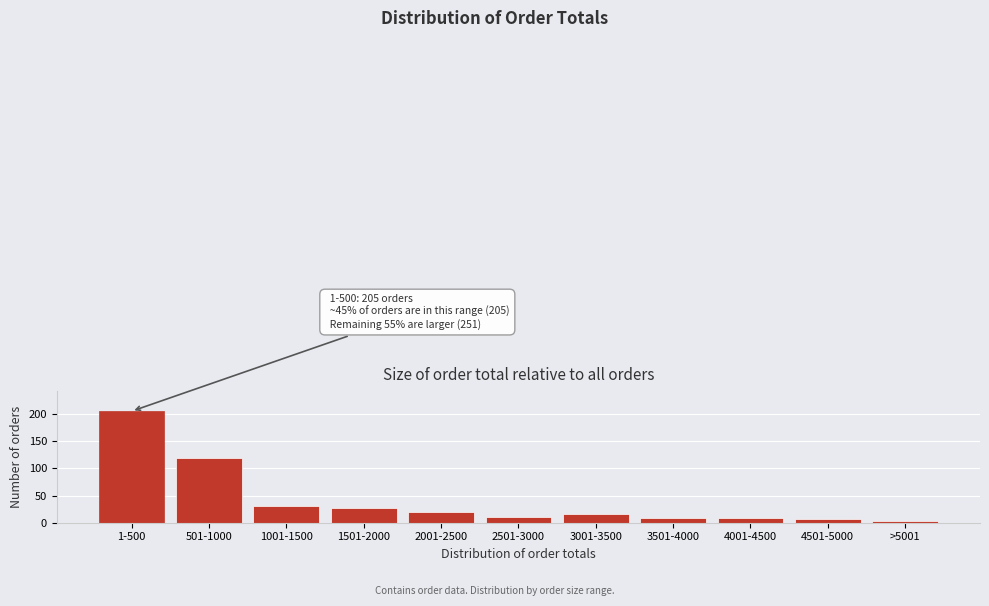

Reading right to left, transcribe all the data shown in this chart.

3	7	8	9	16	11	20	27	31	119	205